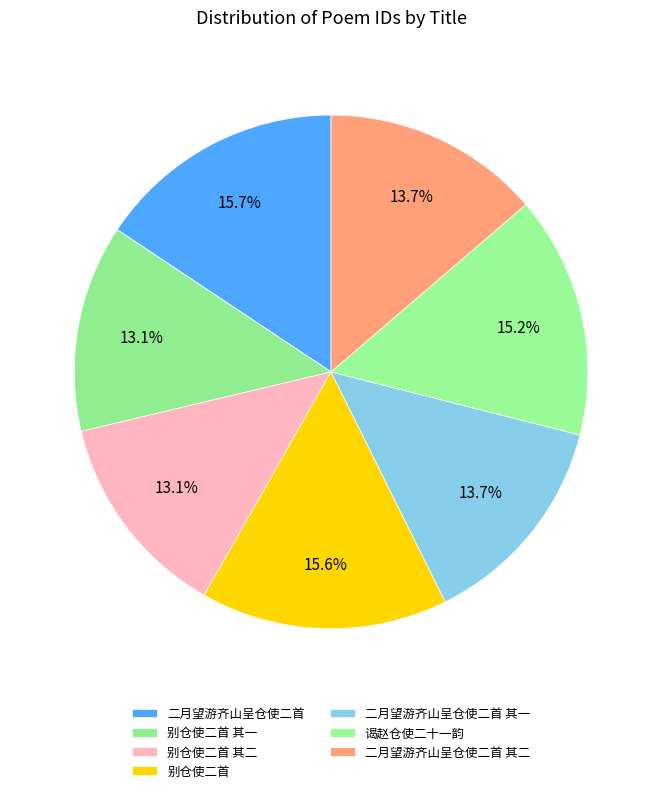

Rank the categories by value from lowest to highest.

别仓使二首 其二, 别仓使二首 其一, 二月望游齐山呈仓使二首 其二, 二月望游齐山呈仓使二首 其一, 谒赵仓使二十一韵, 别仓使二首, 二月望游齐山呈仓使二首